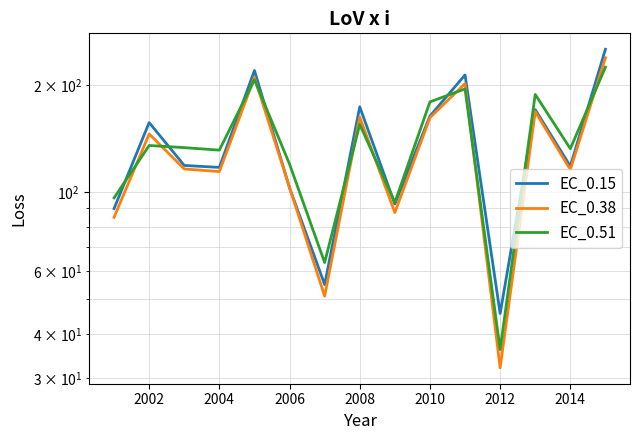

At how many categories does at least one series exceed 240?

1